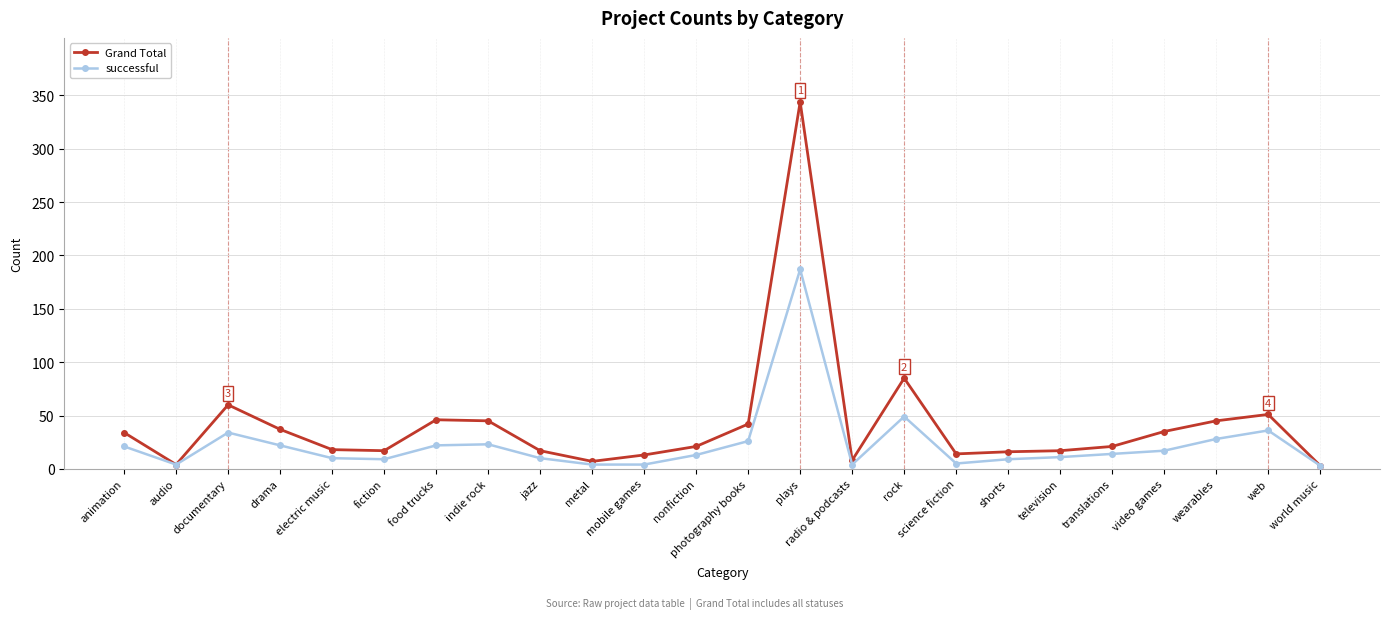

How many data points in successful are less than 14?

12